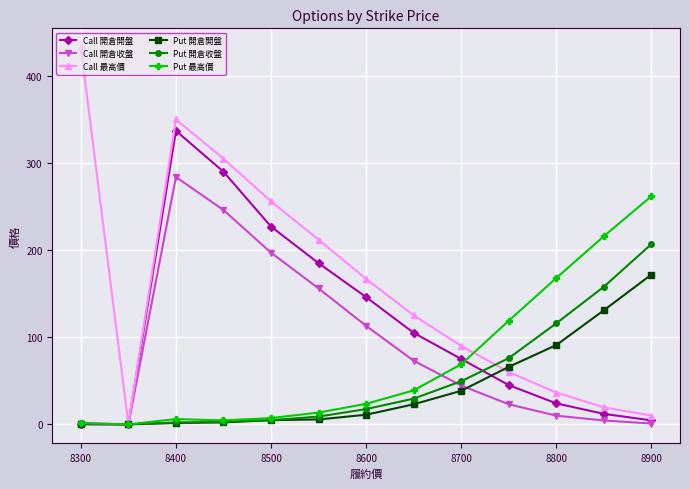

Which series has the largest range (max minus min)?

Call 最高價